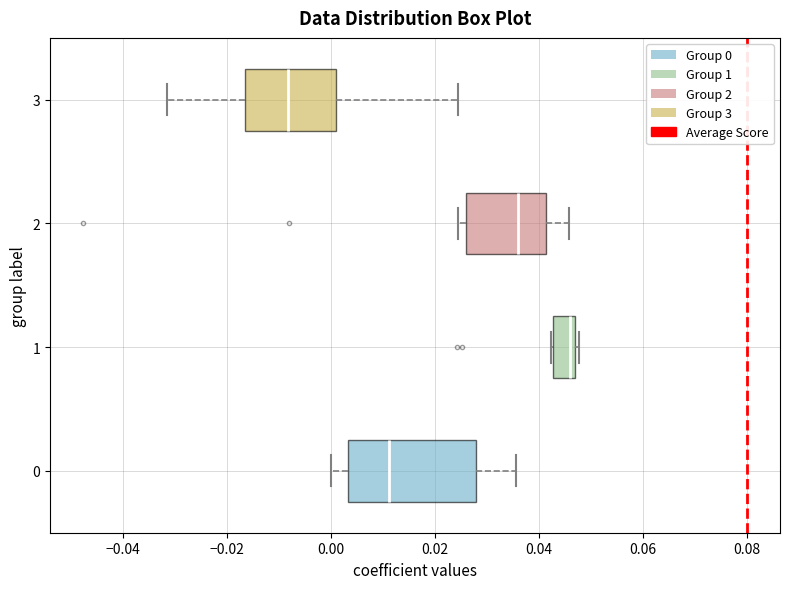

Which box is the widest, from its left edge to its right edge?

0